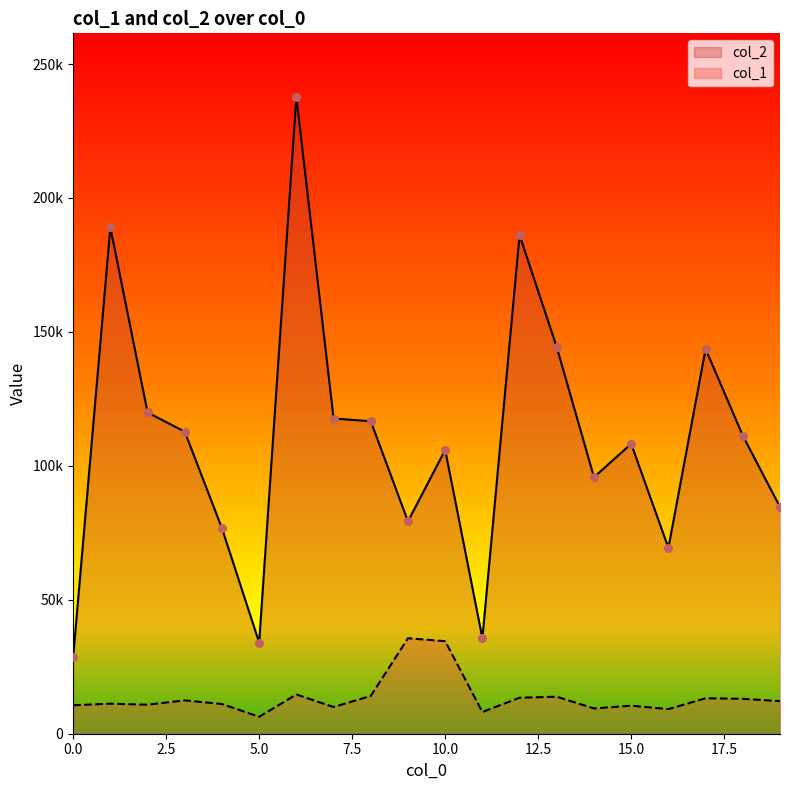

What is the total value across all series at 9?

114920.6